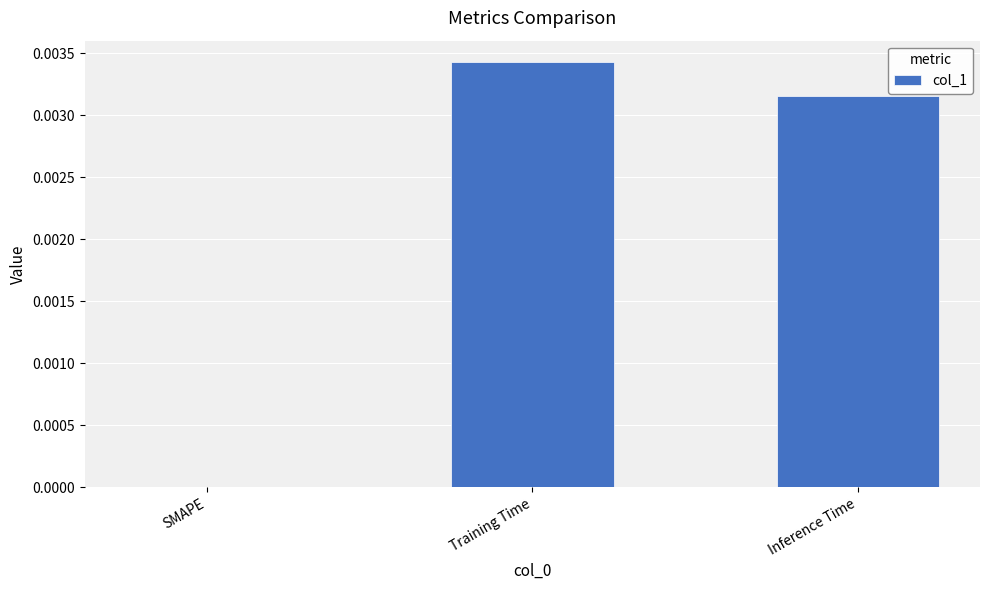

The value at Inference Time is 0.0. True or false?

True